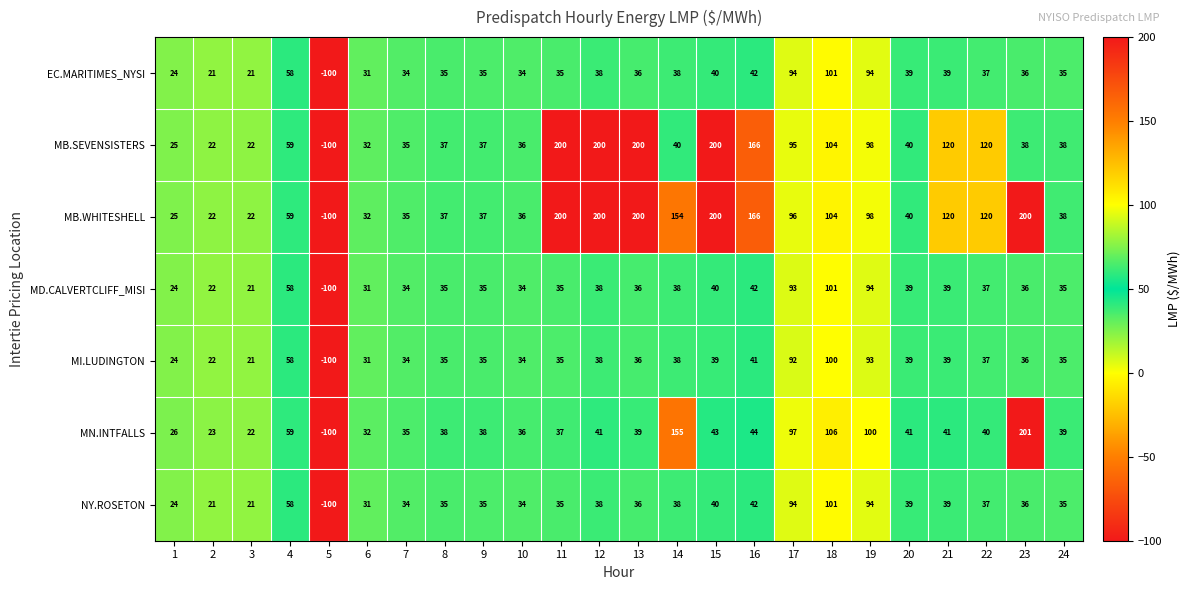

Count the number of categories in the chart.

24